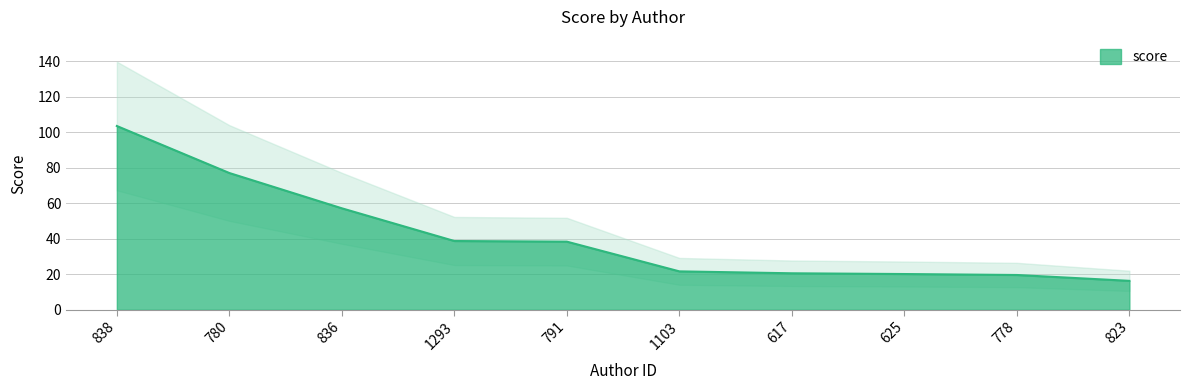

Is it true that score equals 33.8 at 1103?

False